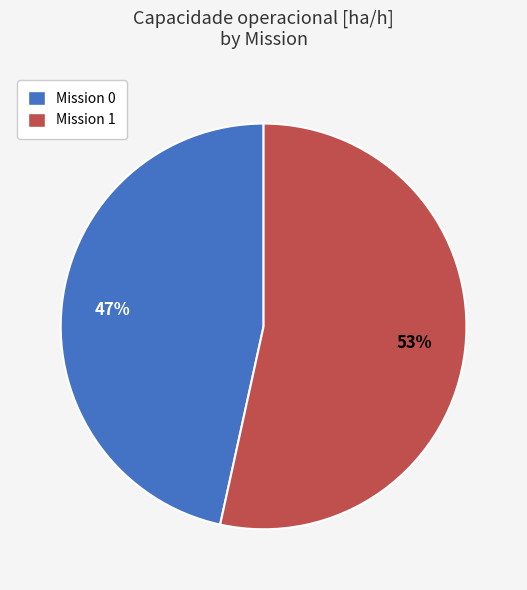

Is the sum of Mission 0 and Mission 1 greater than half?

Yes